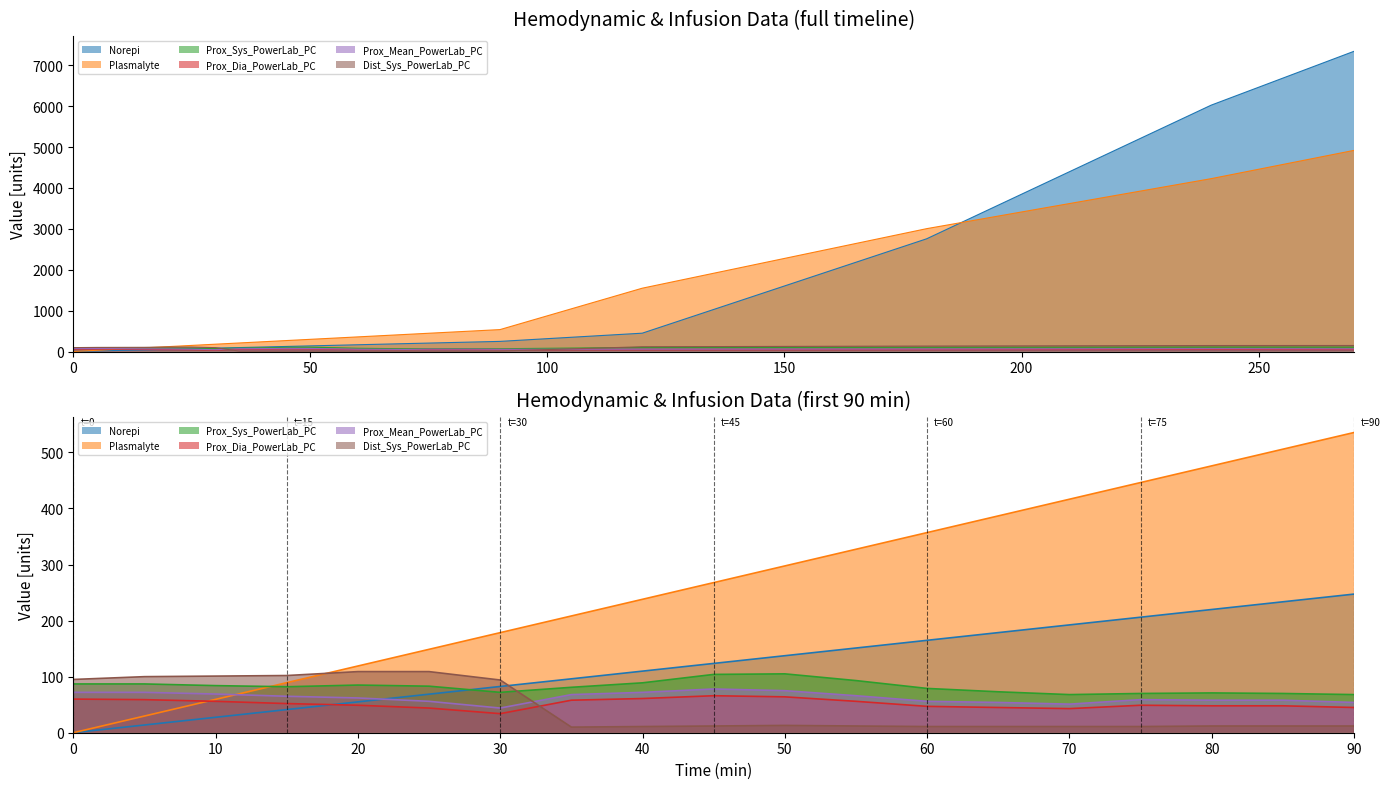

What are all the series names shown in the legend?

Norepi, Plasmalyte, Prox_Sys_PowerLab_PC, Prox_Dia_PowerLab_PC, Prox_Mean_PowerLab_PC, Dist_Sys_PowerLab_PC